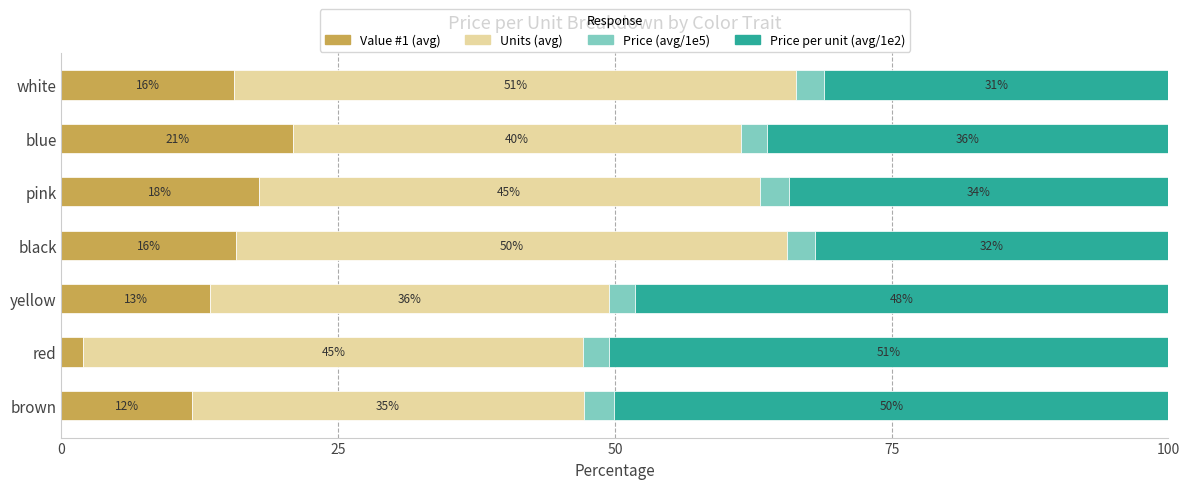

What is the highest value of the Value #1 (avg) series?

20.9